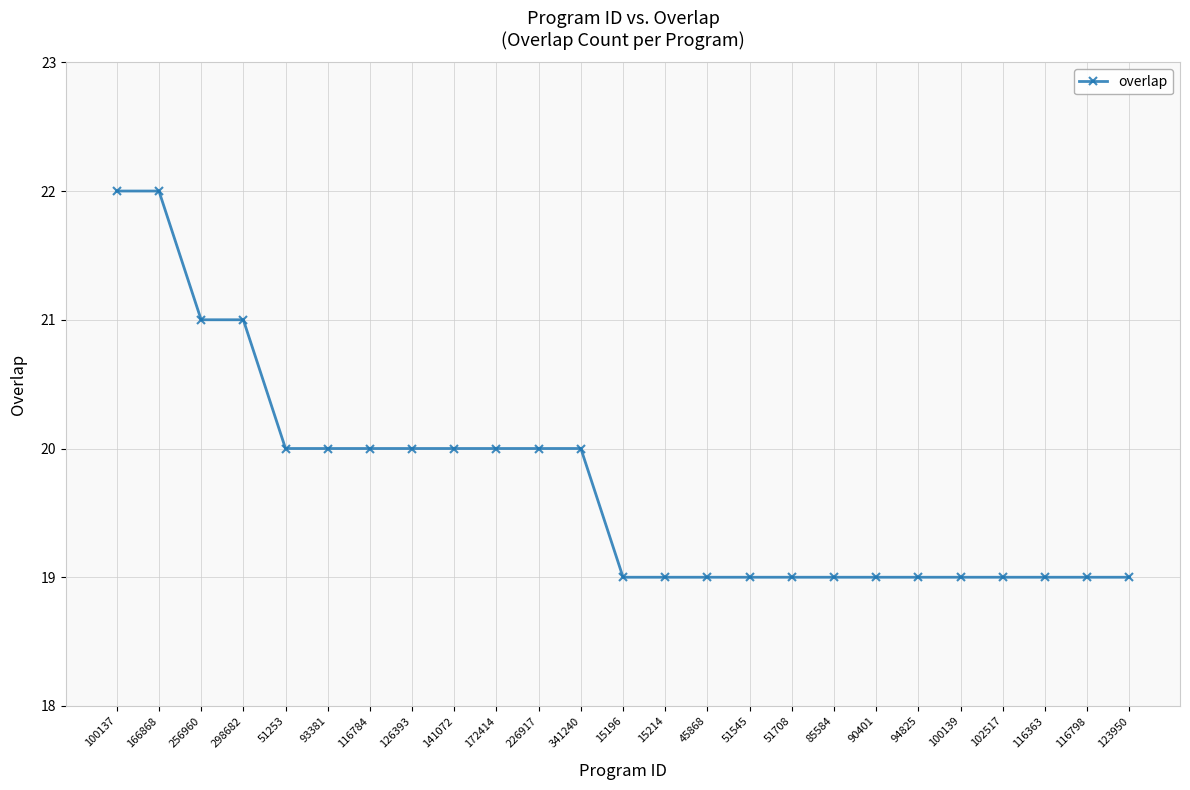

What is the change in value from 116784 to 94825?

-1